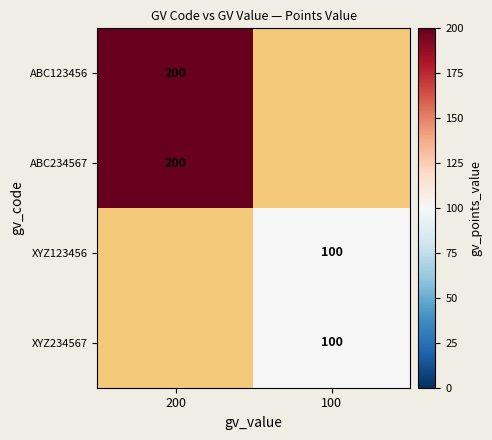

The value of XYZ234567 at 100 is 144. True or false?

False